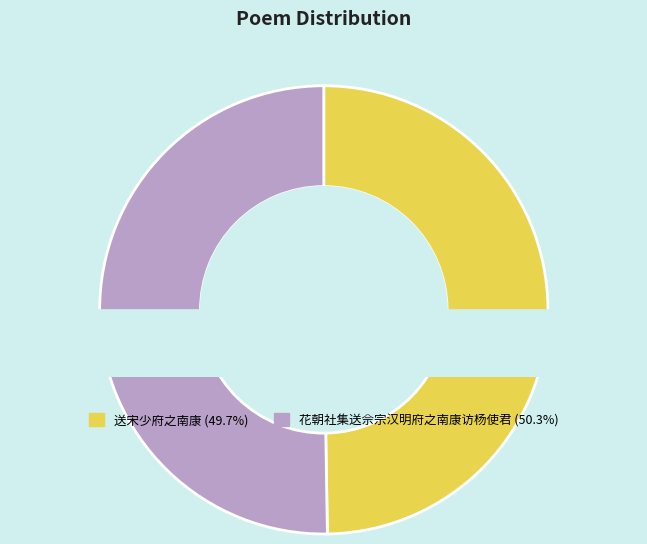

Rank the categories by value from lowest to highest.

送宋少府之南康, 花朝社集送佘宗汉明府之南康访杨使君